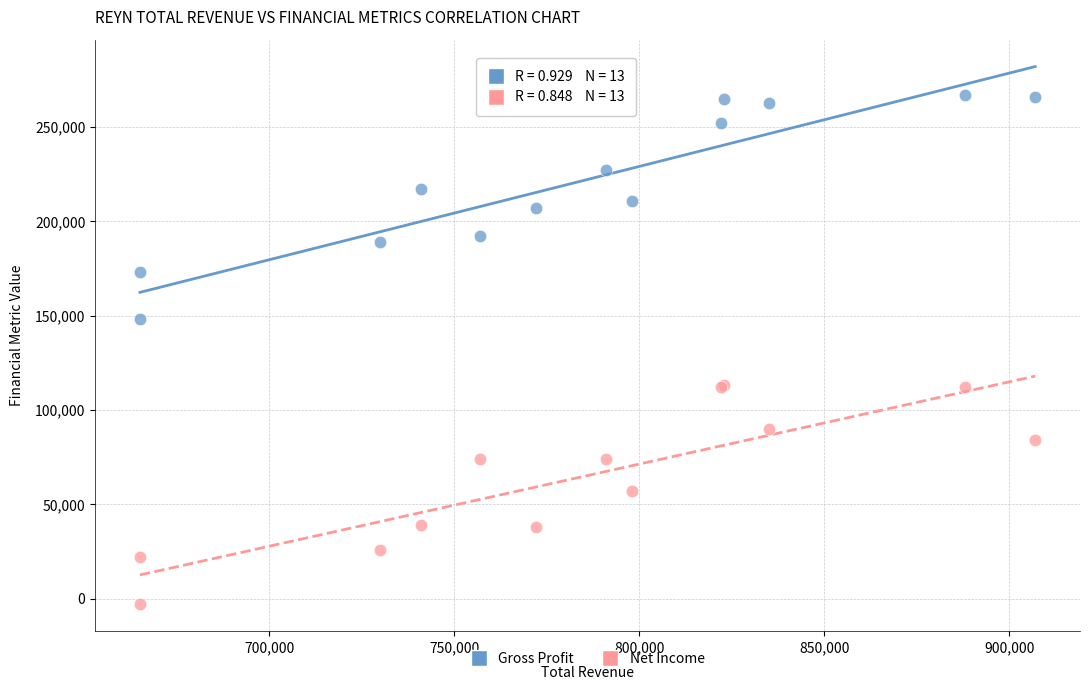

What is the X range (max minus min) for the scatter plot?

242000